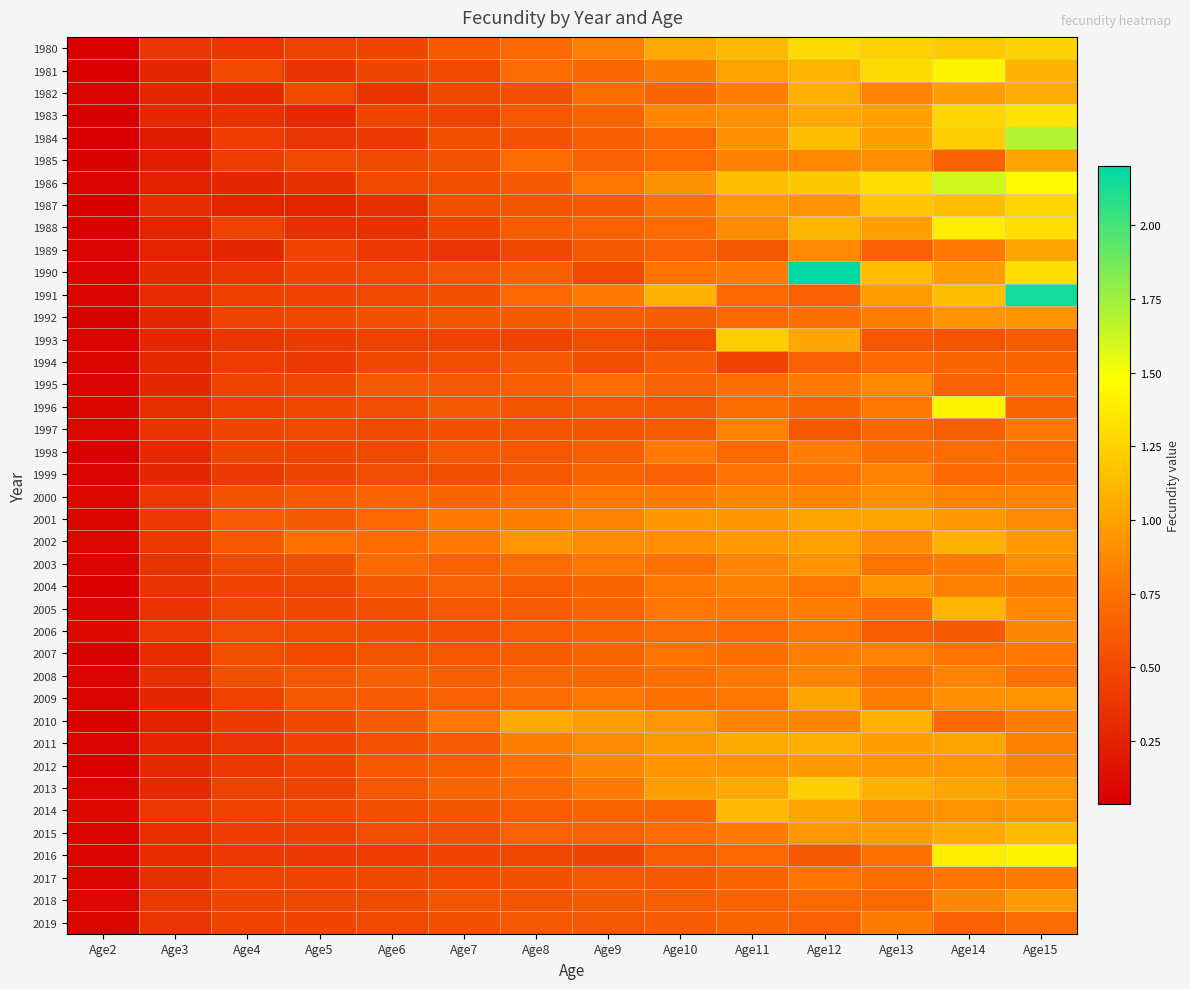

At which category is the sum across all series the highest?

Age15